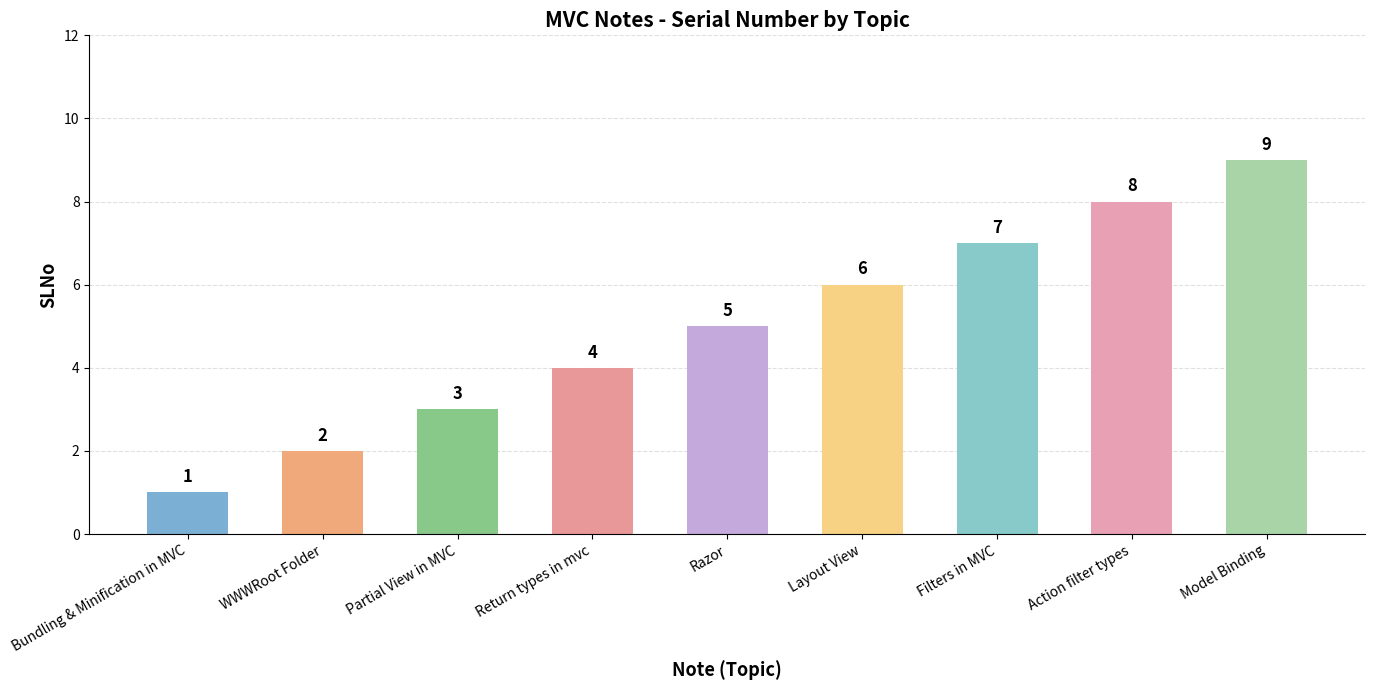

What is the change in value from Bundling & Minification in MVC to Action filter types?

+7